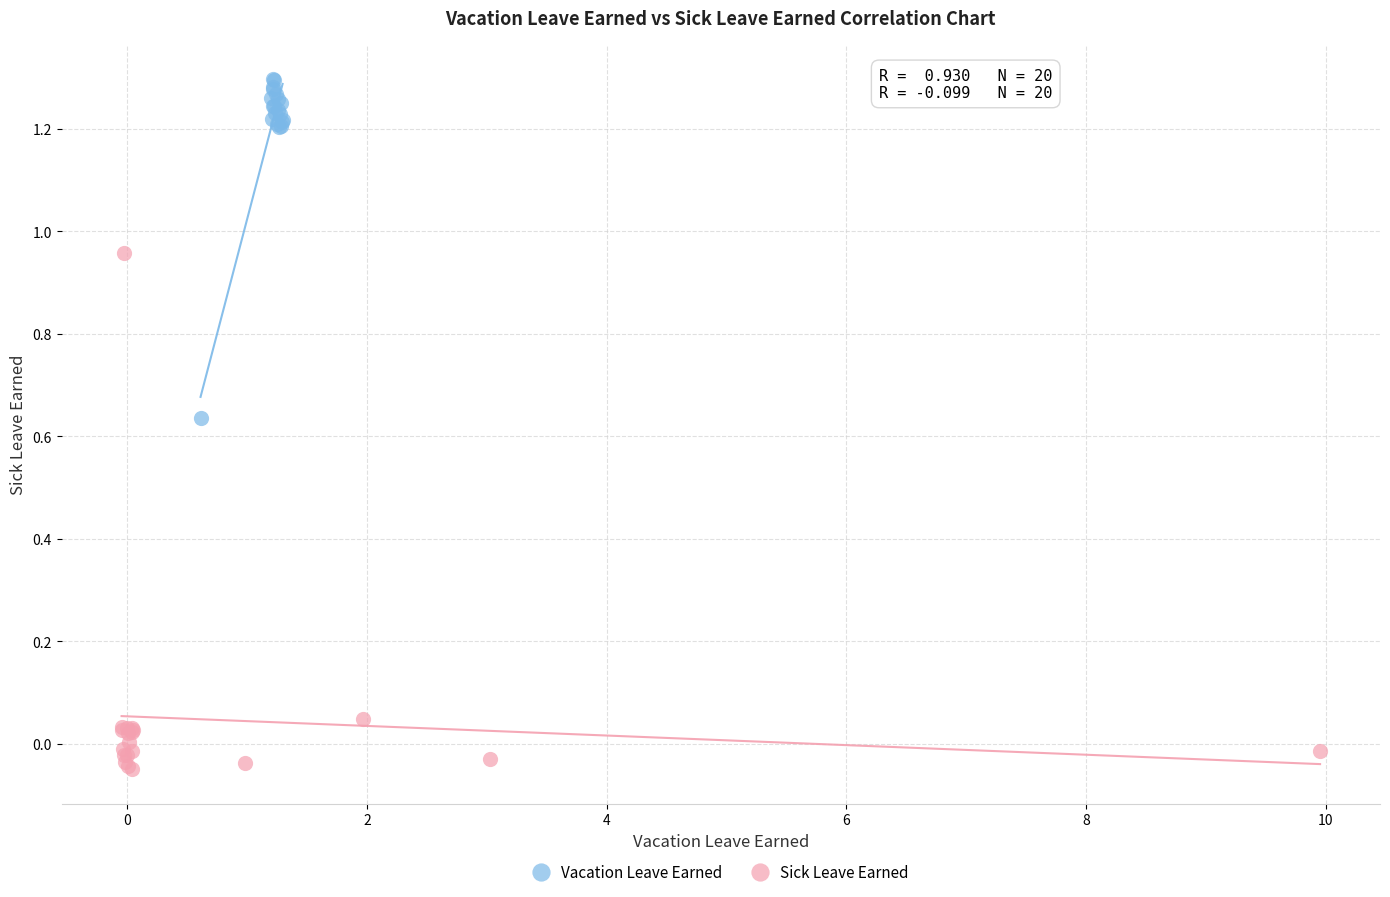

Which series contains the lowest Y value?

Sick Leave Earned